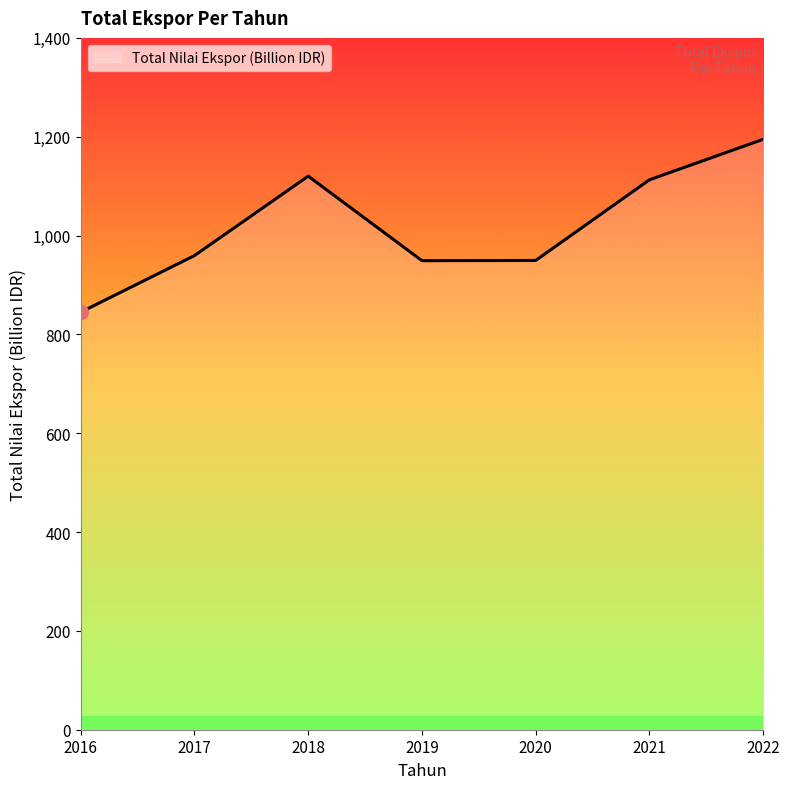

The value at 2019 is 949.2. True or false?

True